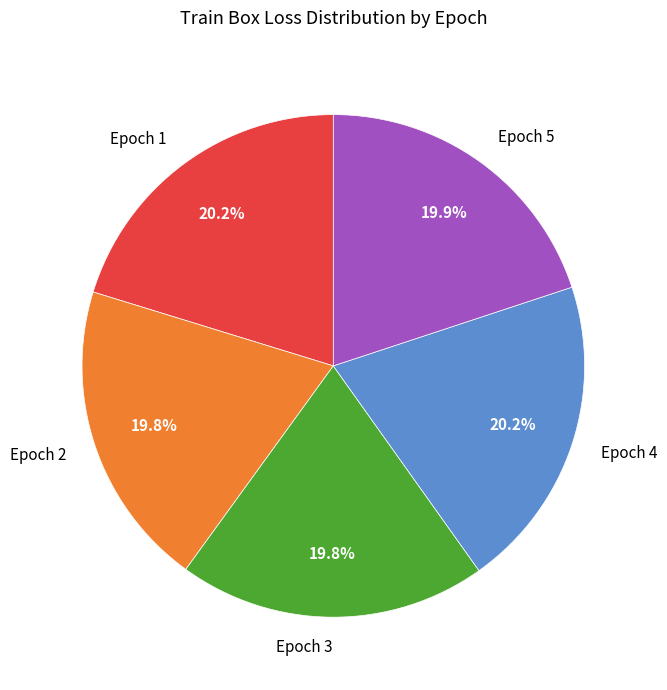

What is the total percentage of Epoch 2 and Epoch 5?

39.7%